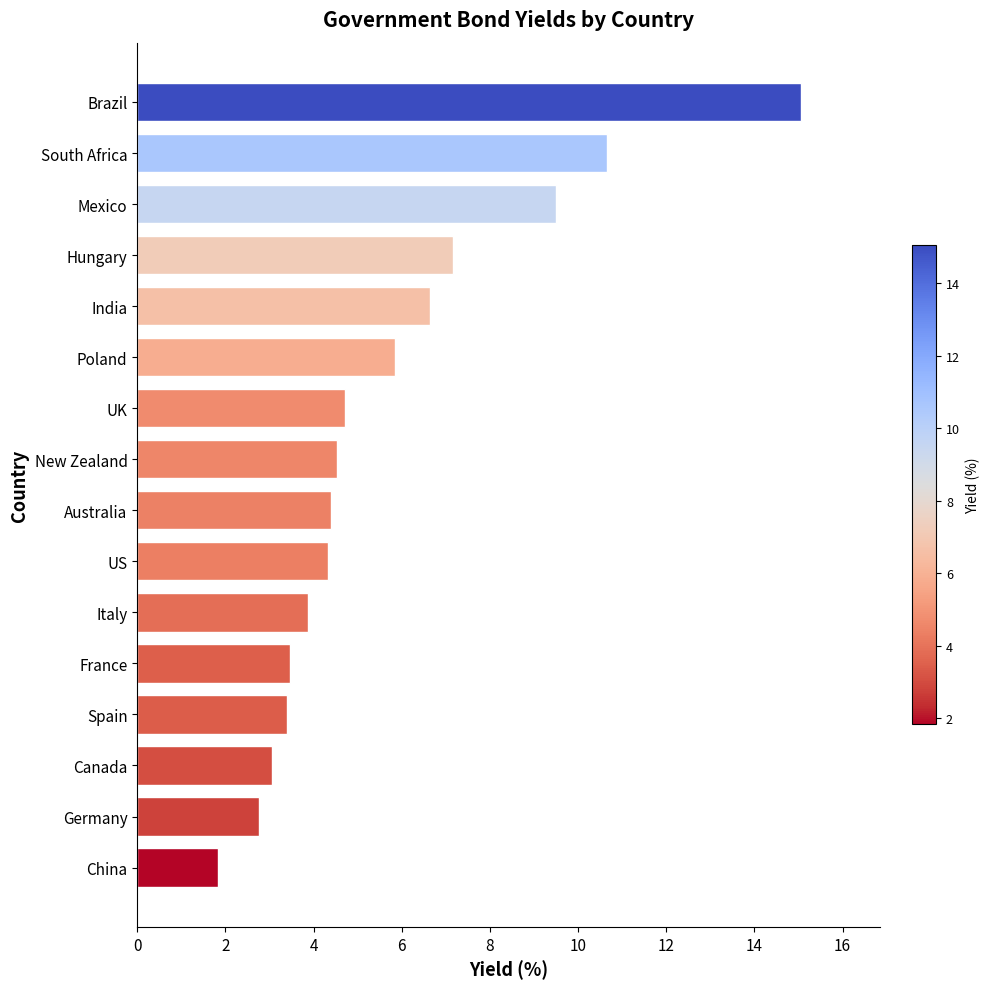

What is the change in value from New Zealand to Mexico?

+5.0